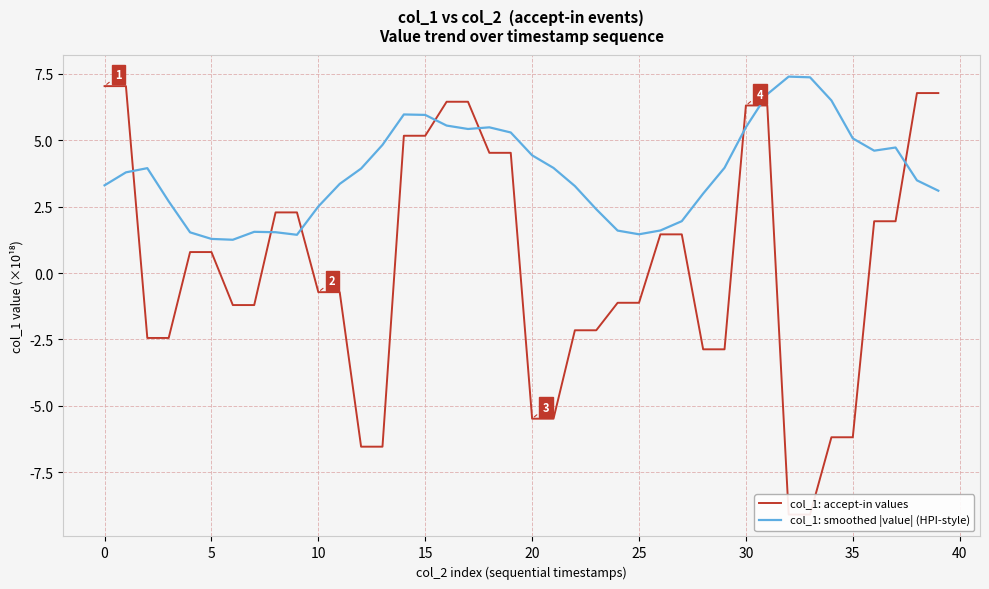

True or false: col_1: accept-in values has a value of -3.8 at 12.

False